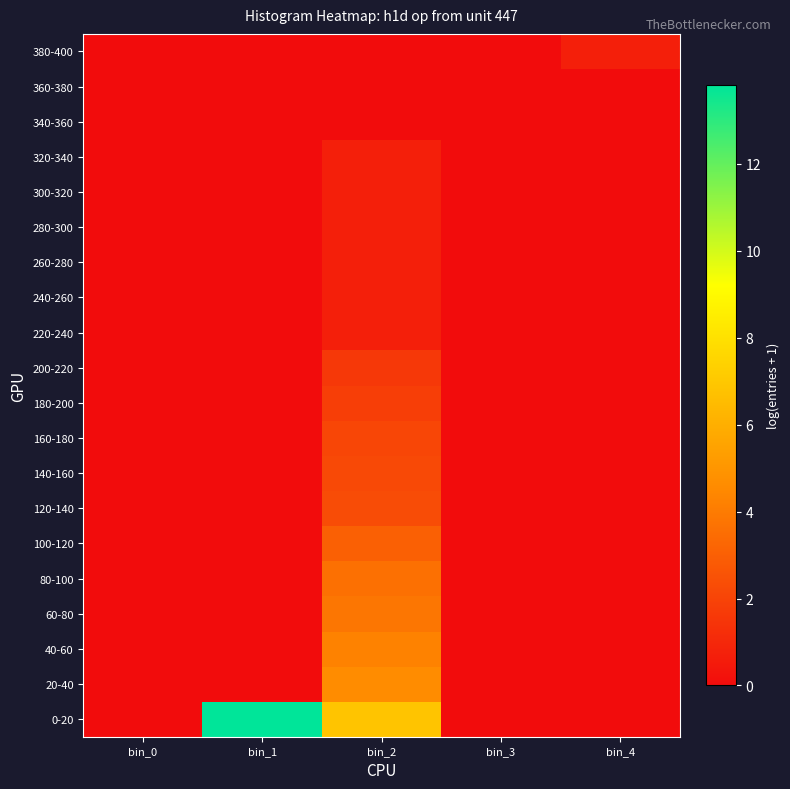

List the series in order of their peak value, highest first.

0-20, 20-40, 40-60, 60-80, 80-100, 100-120, 120-140, 140-160, 160-180, 180-200, 200-220, 220-240, 240-260, 260-280, 280-300, 300-320, 320-340, 380-400, 340-360, 360-380